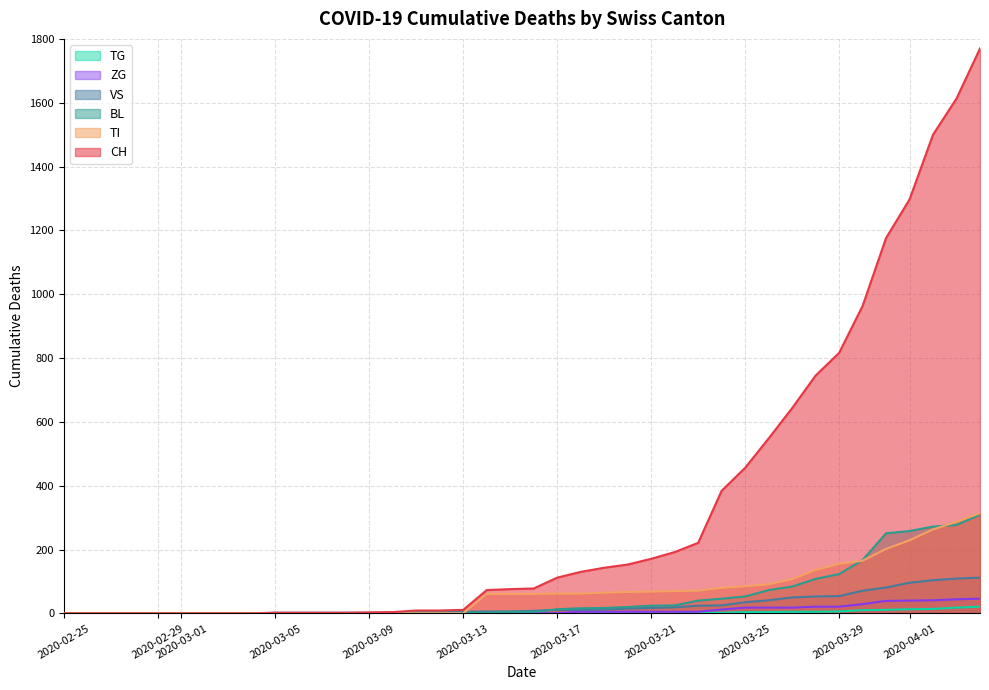

Which series has the largest total across all categories?

CH